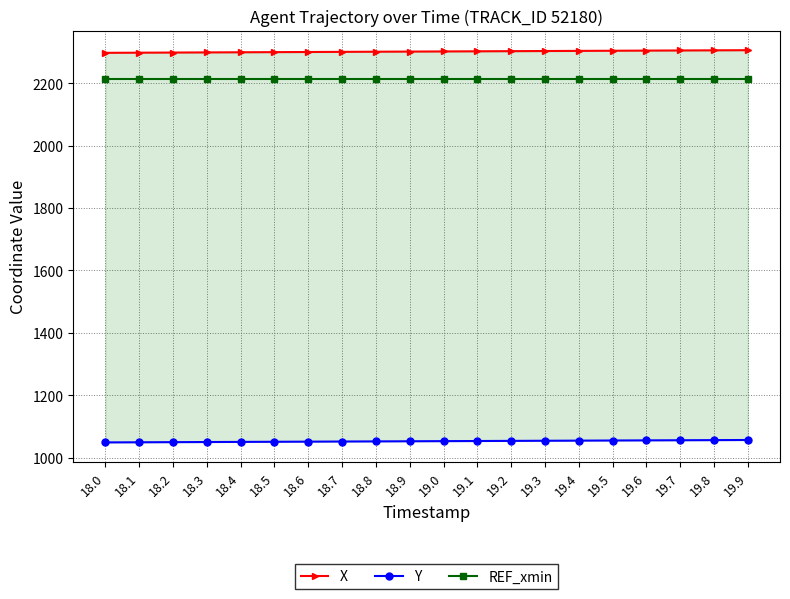

At which category is the sum across all series the highest?

19.9